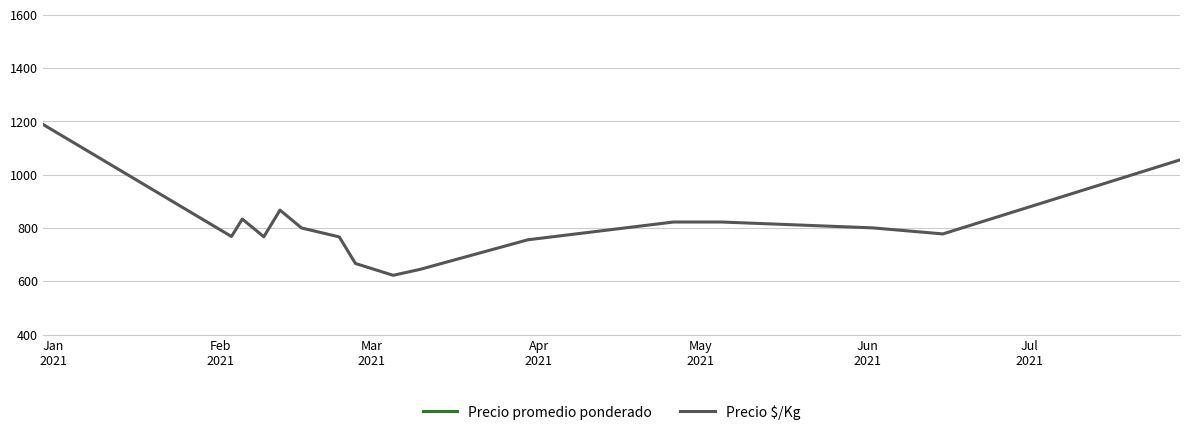

Does the chart display data point markers on the line(s)?

No